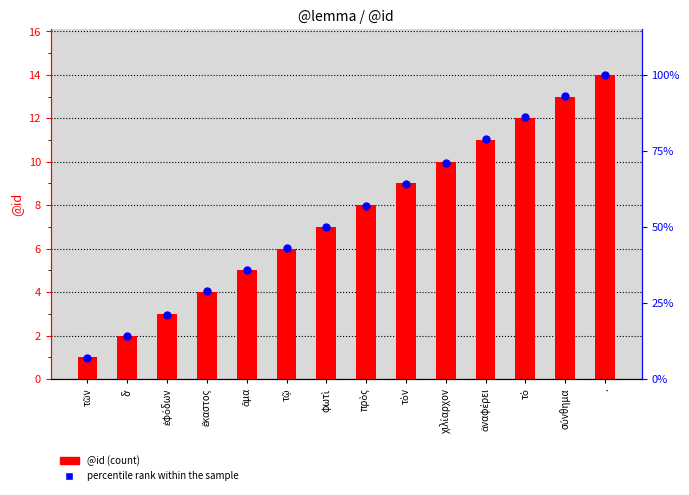

Which series has the largest Y range (max minus min)?

percentile rank within the sample